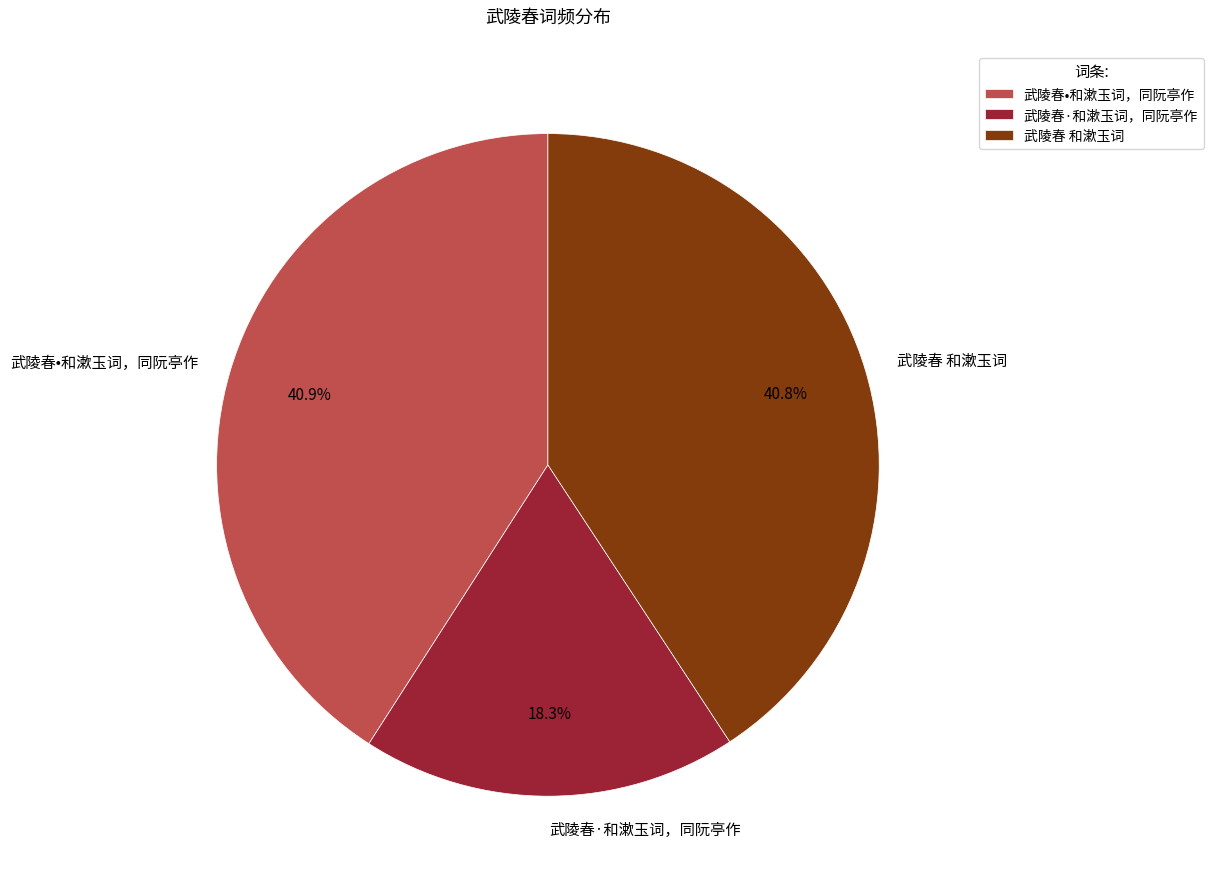

Which slice is the smallest?

武陵春·和漱玉词，同阮亭作